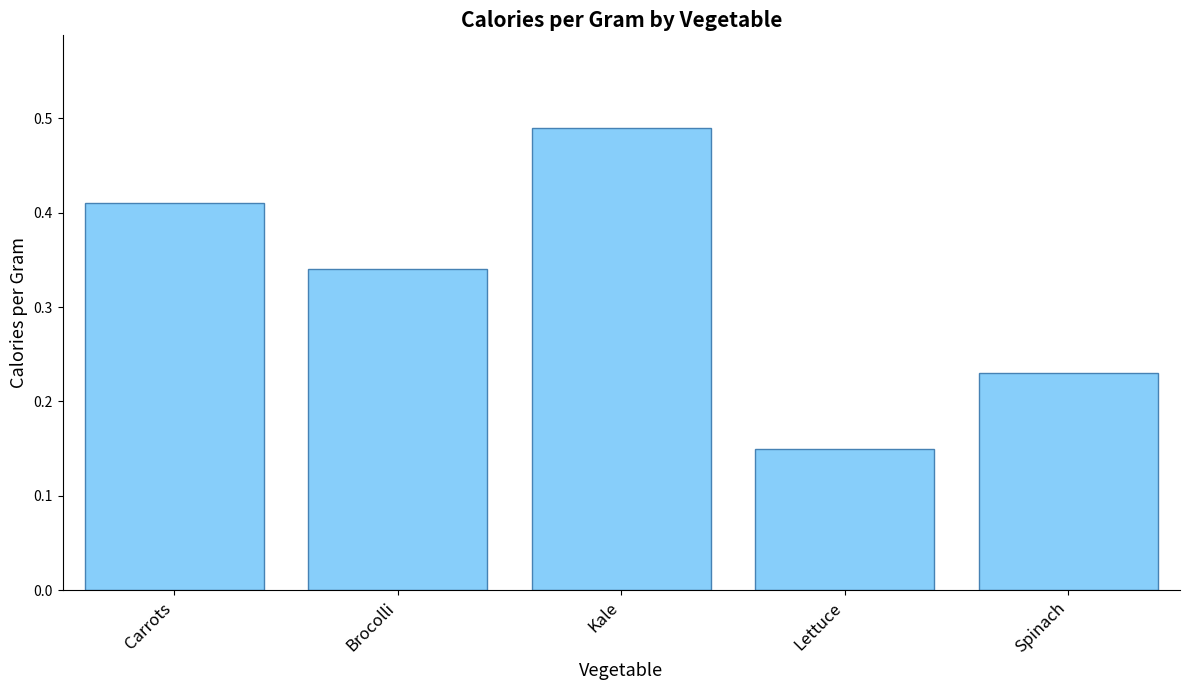

The chart shows a value of 0.7 at Carrots. True or false?

False